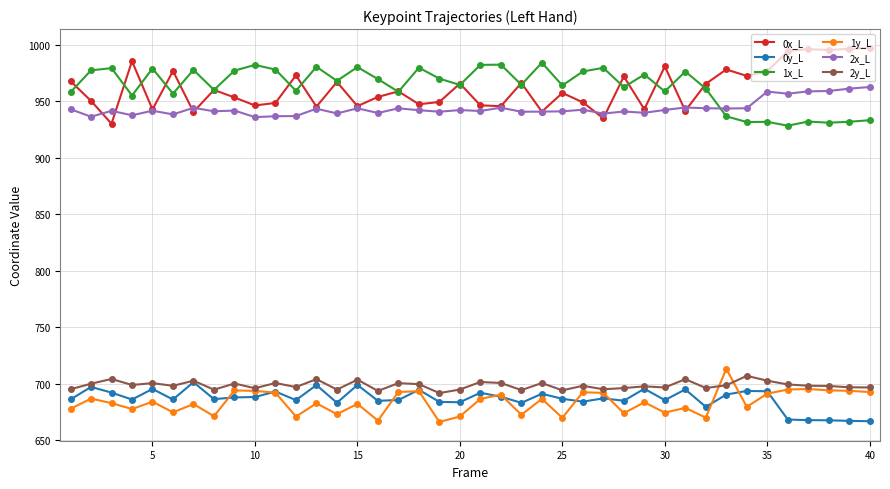

What is the average value of the 2x_L series?

943.9